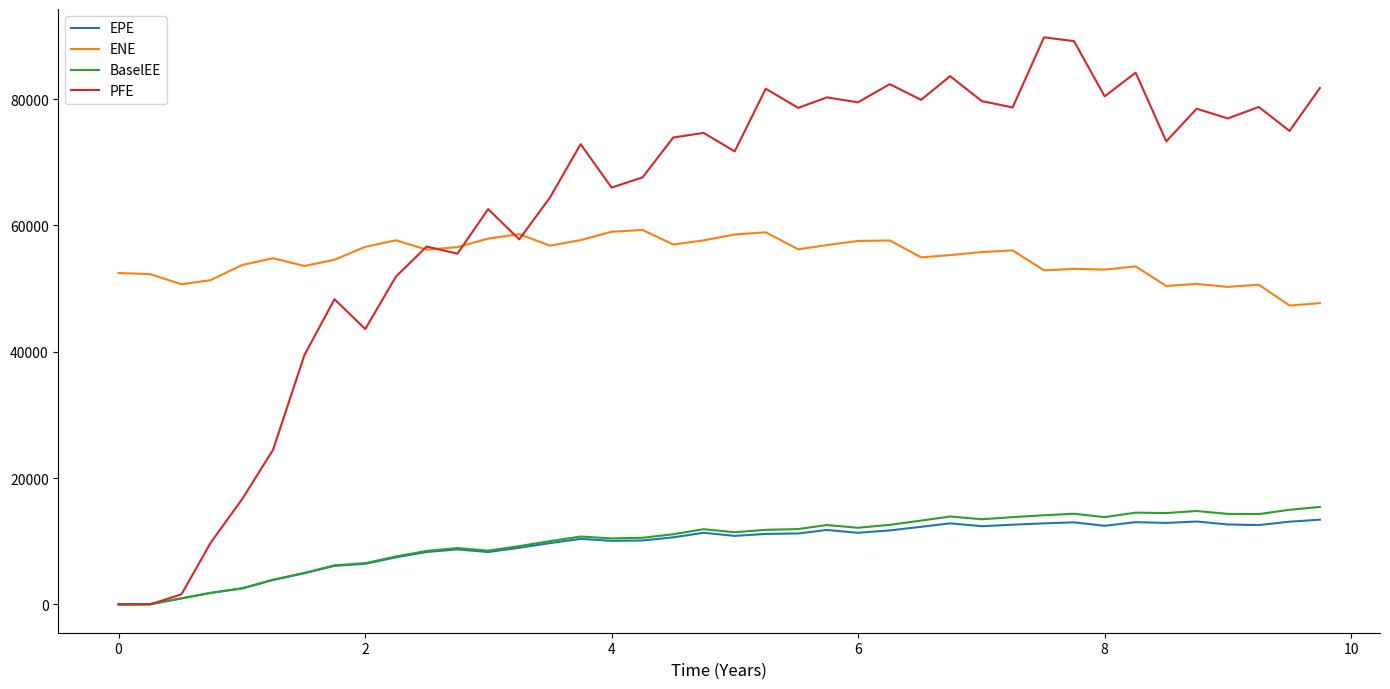

What is the greatest value displayed?

89785.5